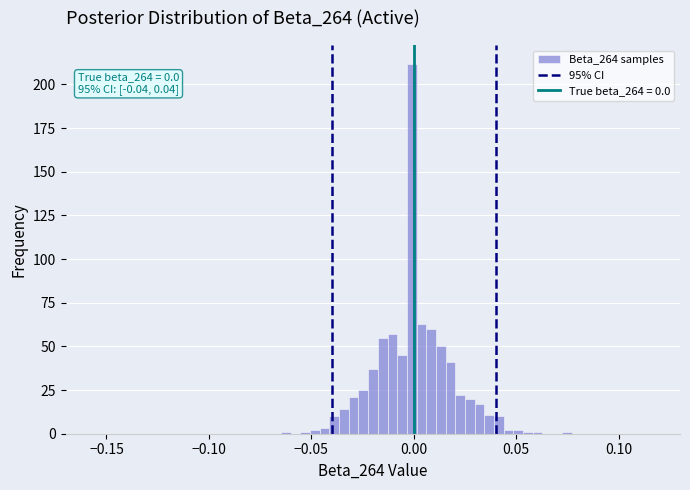

Around what value on the x-axis is the tallest bar? Give the approximate position of its centre, as read against the axis.

0.000